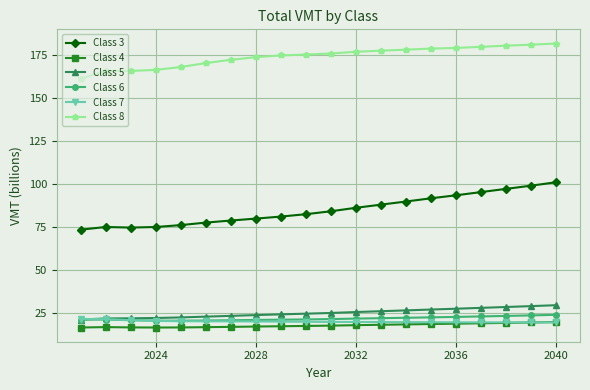

True or false: Class 3 has more than 0 points higher than both neighbors.

True